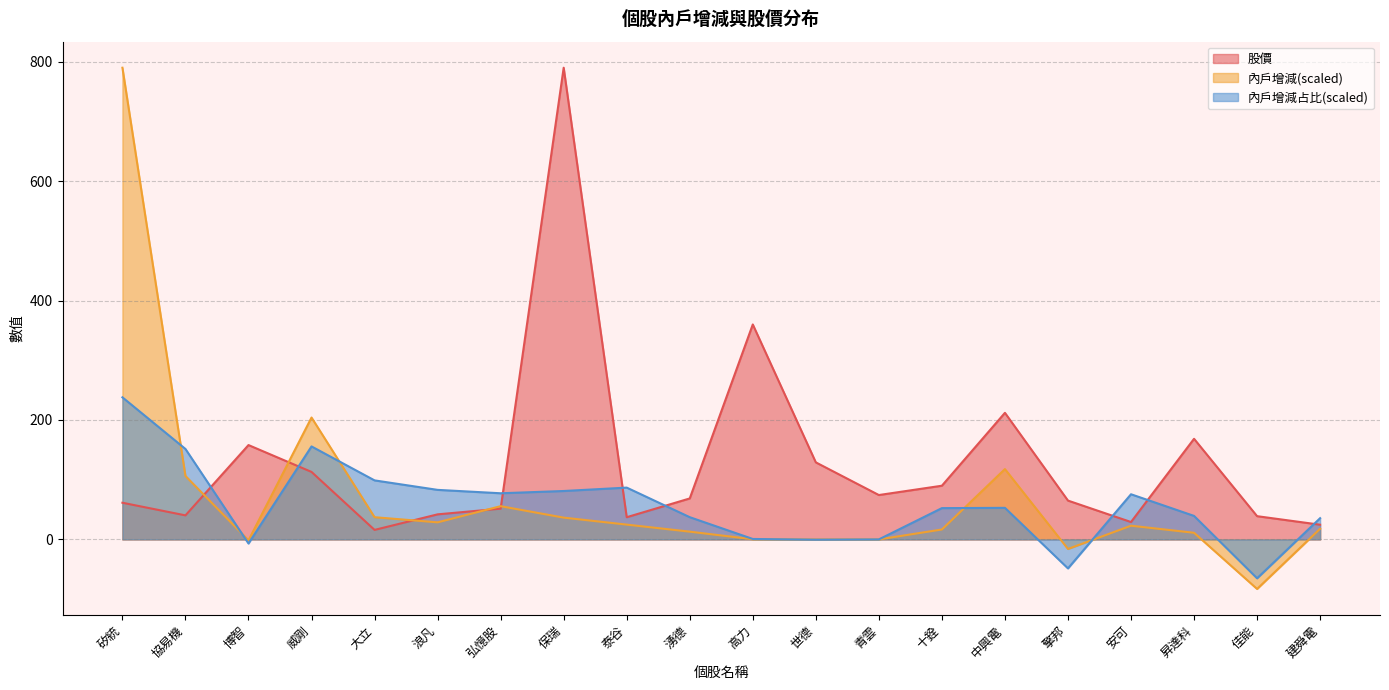

Where do 股價 and 內戶增減占比 first cross each other?

協易機 and 博智